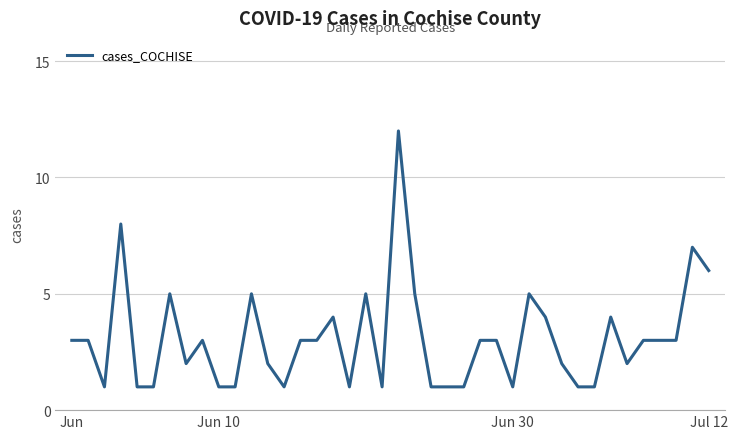

What is the greatest value displayed?

12